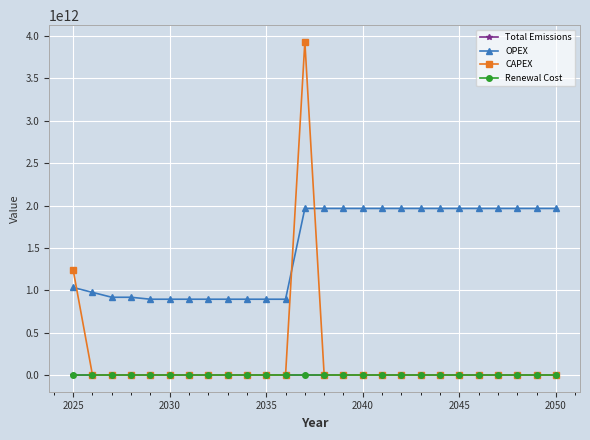

True or false: Total Emissions has more than 1 points higher than both neighbors.

True